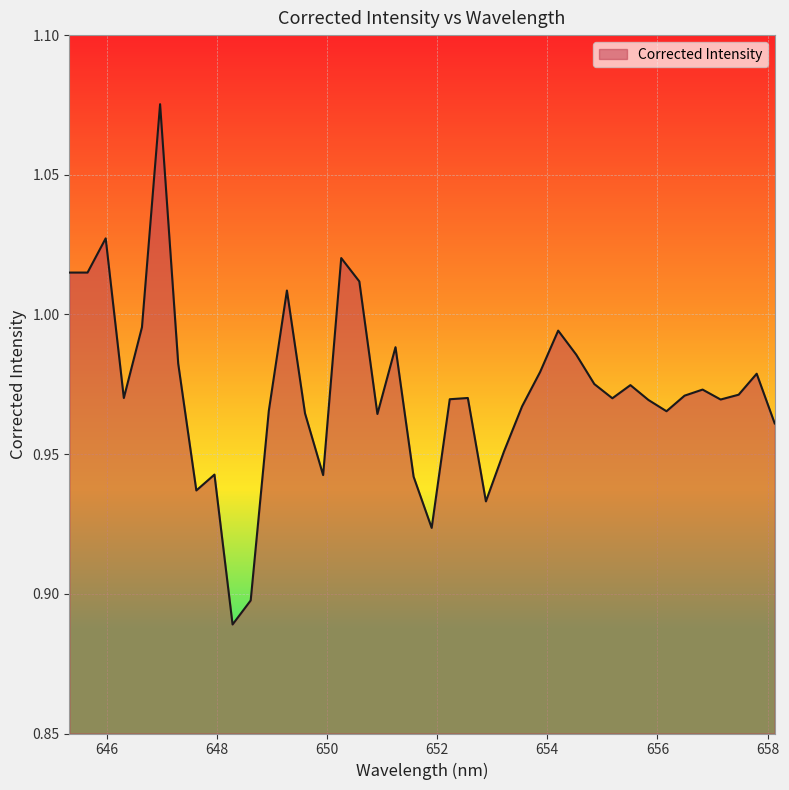

How many lines are shown in the chart?

1